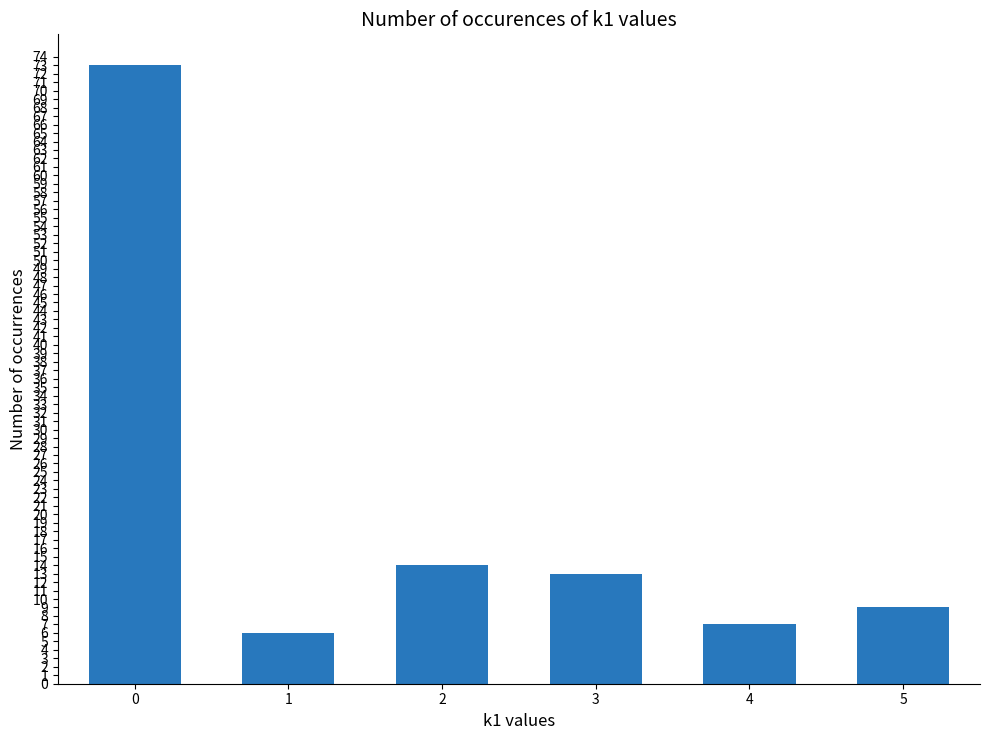

Reading right to left, list all the values displayed in this chart.

9	7	13	14	6	73